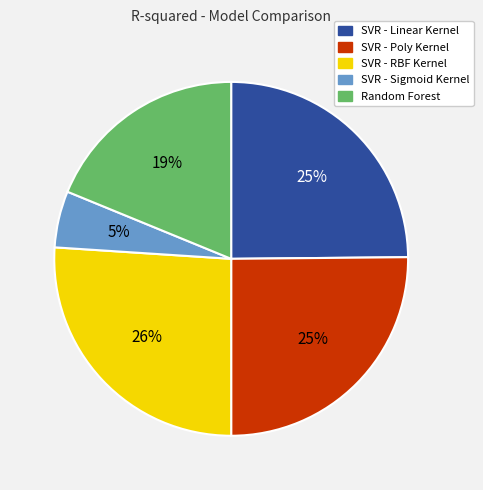

To the nearest percent, what is the combined percentage of SVR - Linear Kernel and SVR - Sigmoid Kernel?

30%